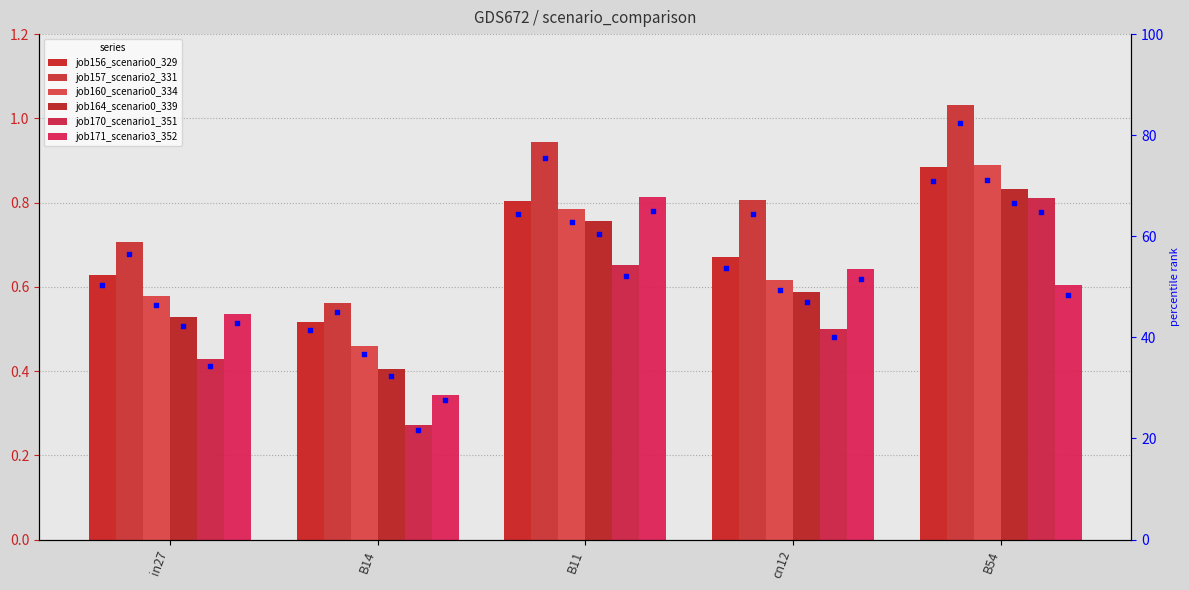

At how many categories does at least one series exceed 0?

5